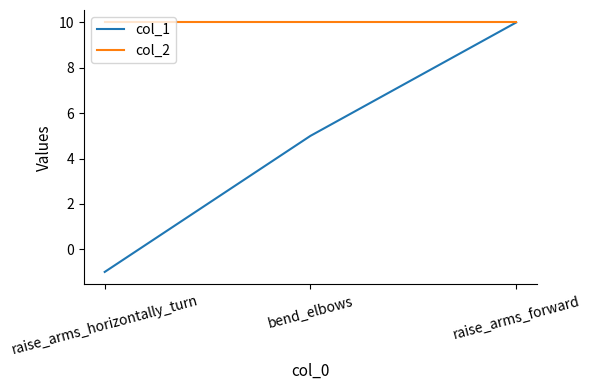

What is the difference between the highest and lowest values at bend_elbows?

5